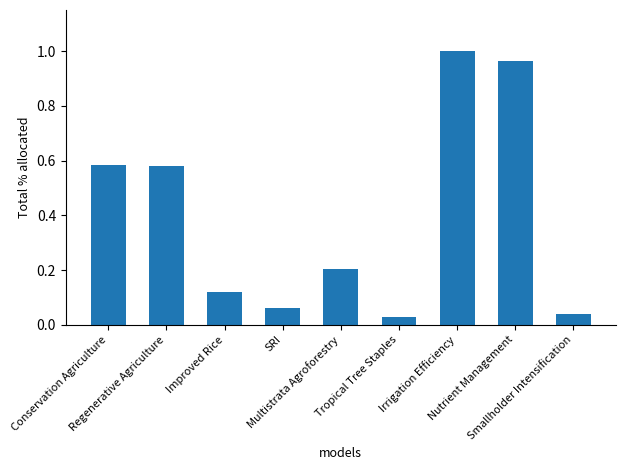

True or false: the data shows 1.0 at Irrigation Efficiency.

True